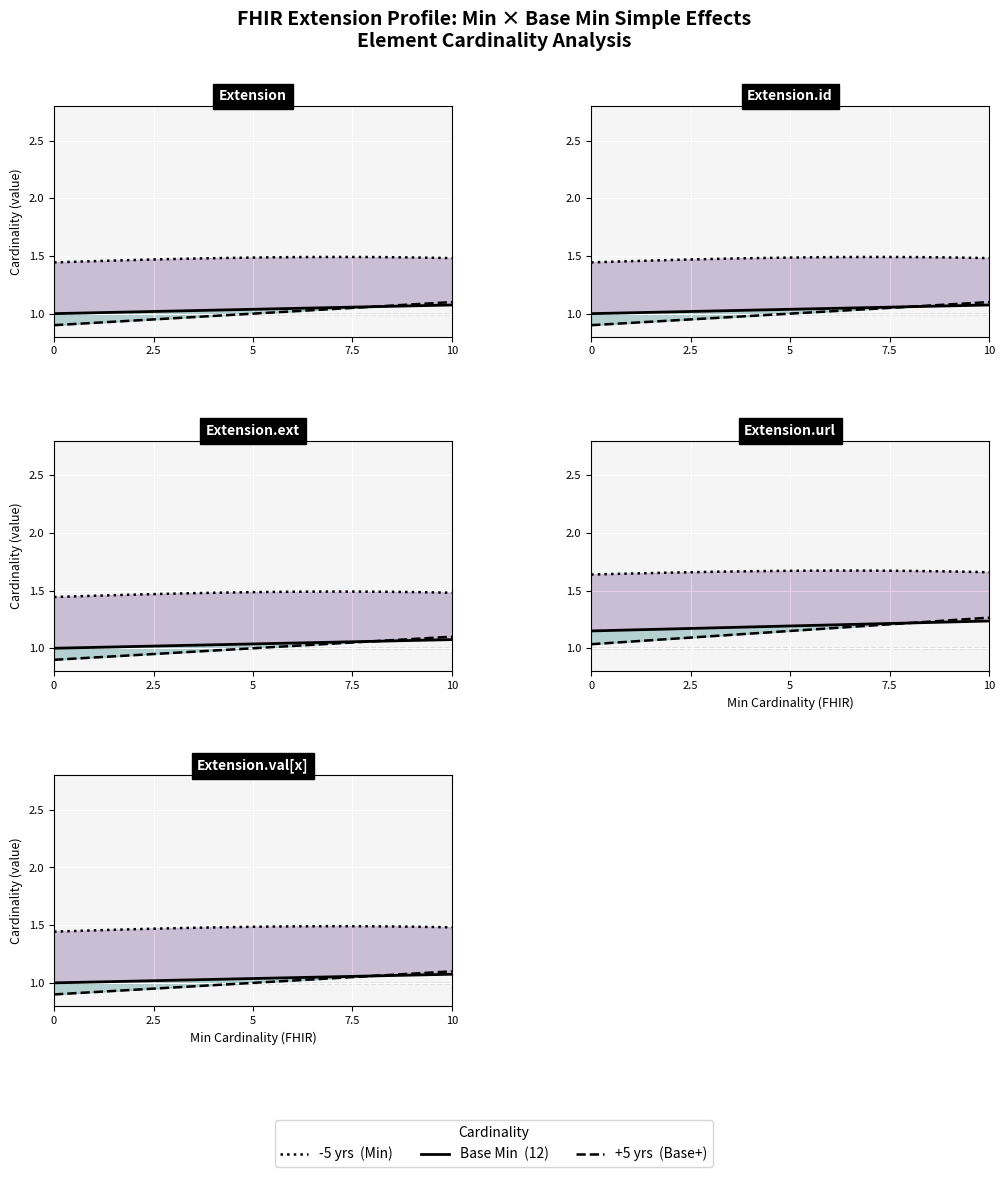

At which category is the sum across all series the highest?

Extension.url